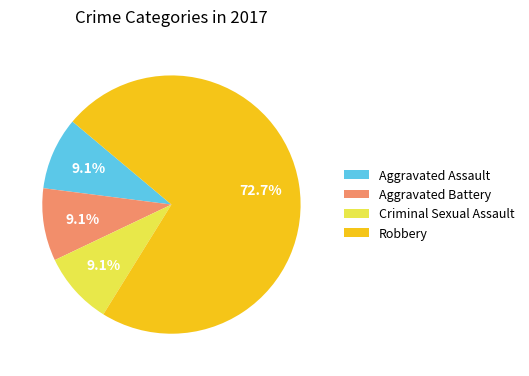

To the nearest percent, what is the average slice percentage?

25%